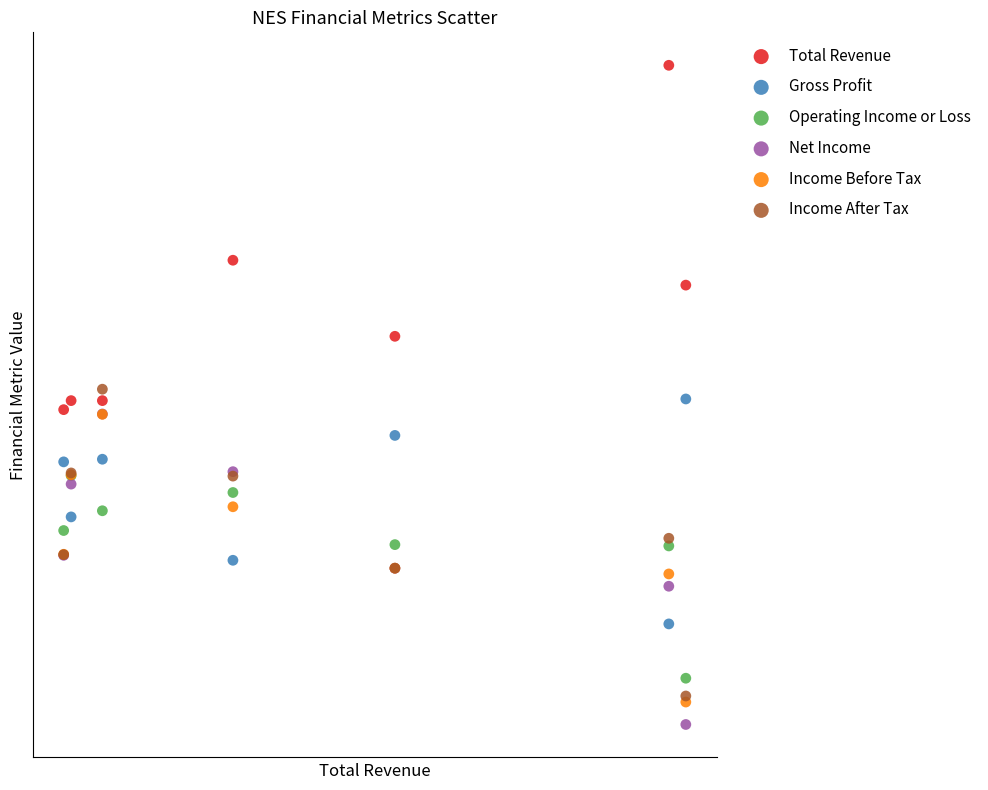

Which series has the largest Y range (max minus min)?

Total Revenue